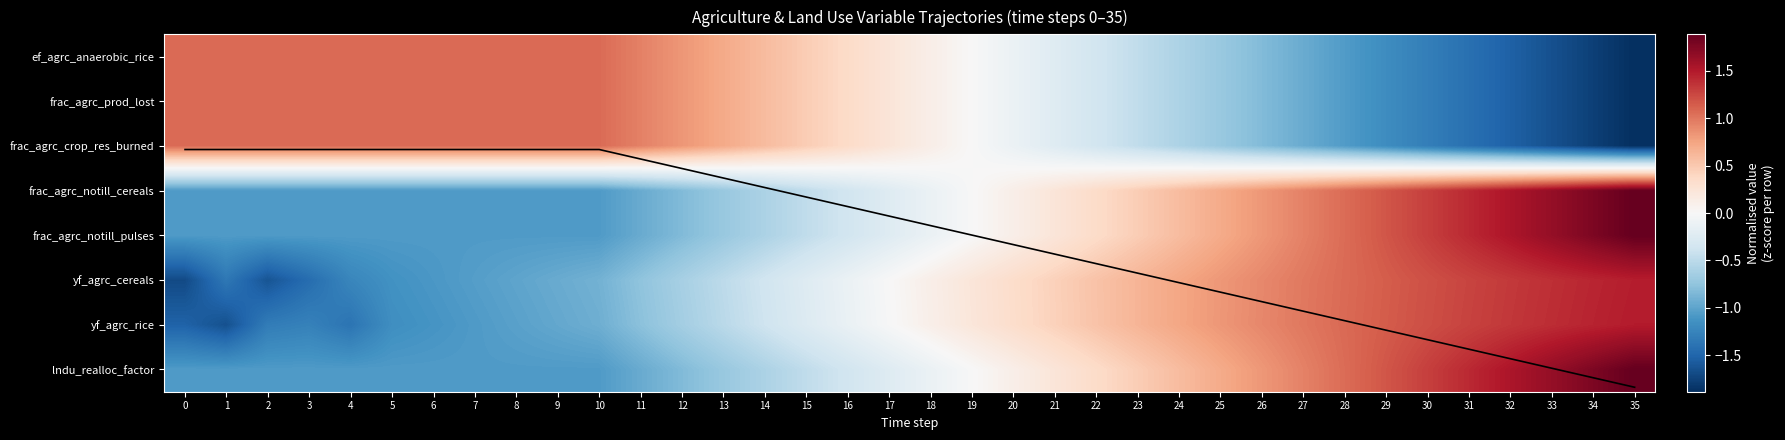

What is the smallest value displayed?

-1.9